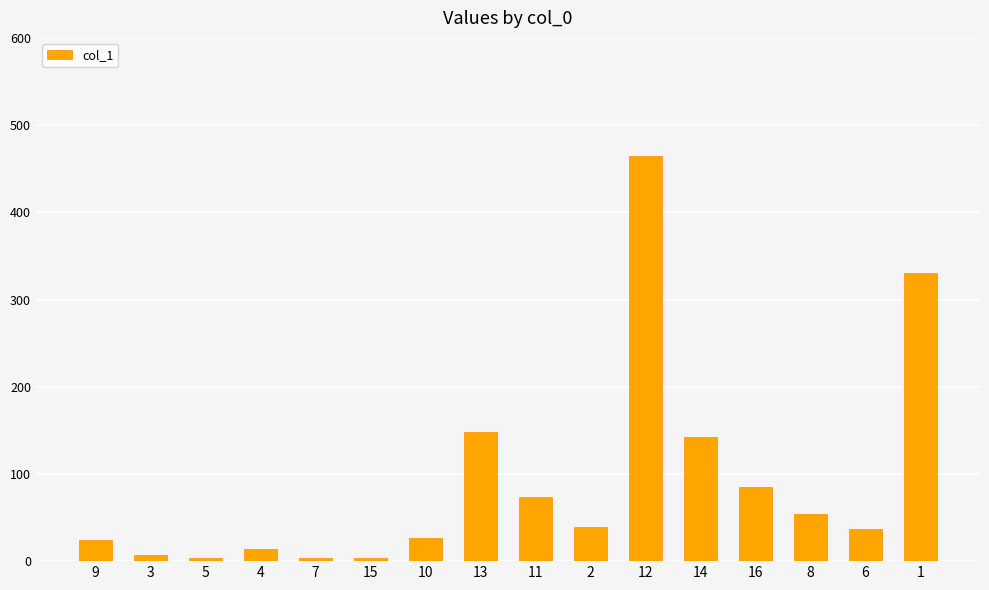

What is the value of the 9th bar from the left?

73.8